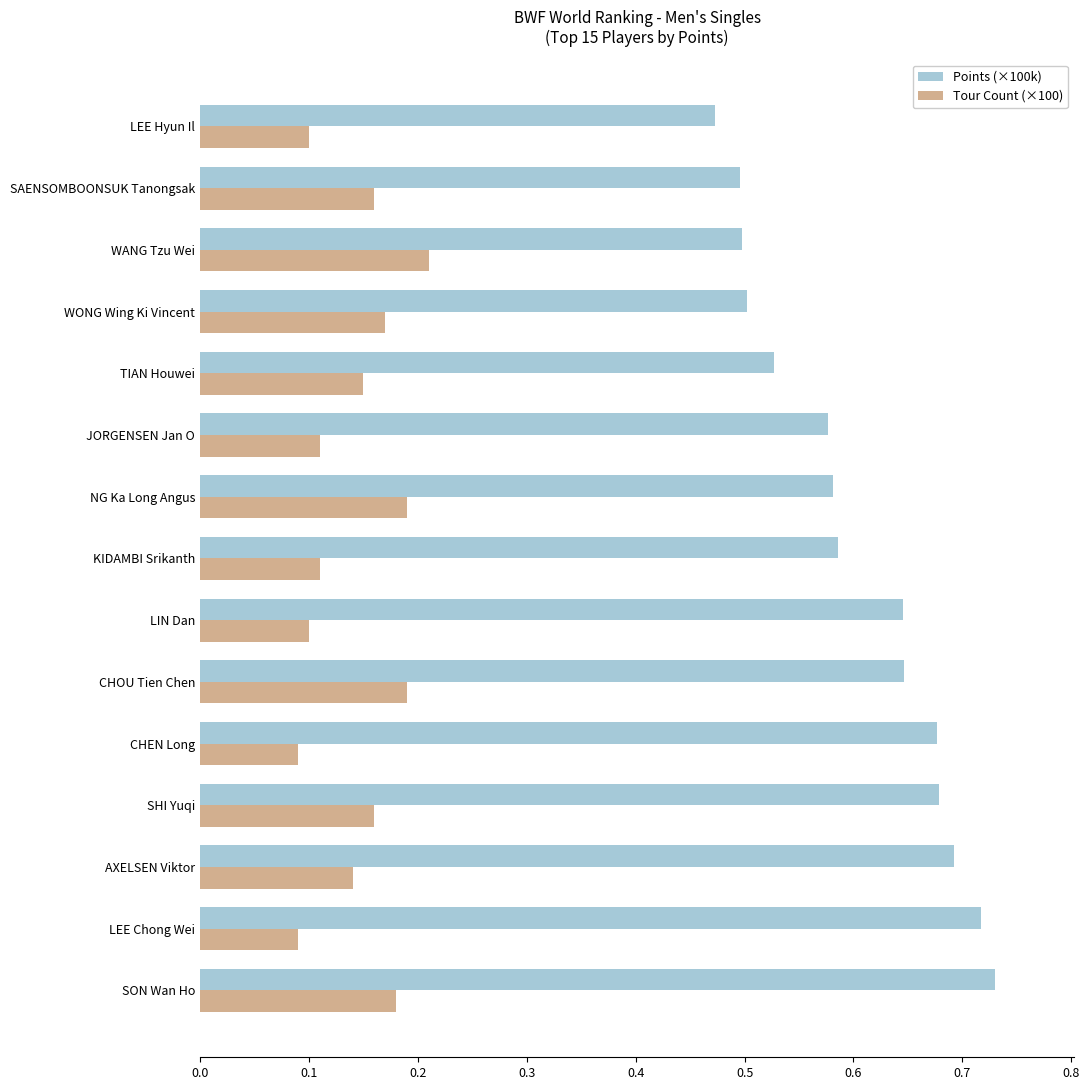

Where is Points (×100k) nearest to the value 0?

LEE Hyun Il